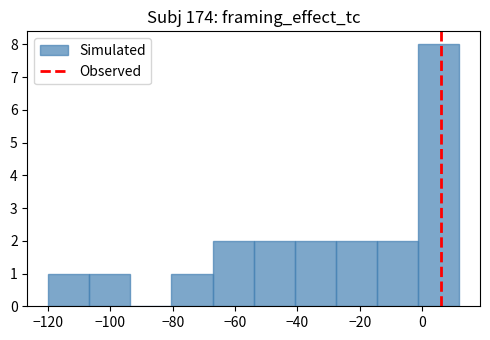

Over which range of the x-axis is the bar tallest?

-1.2 to 12.0